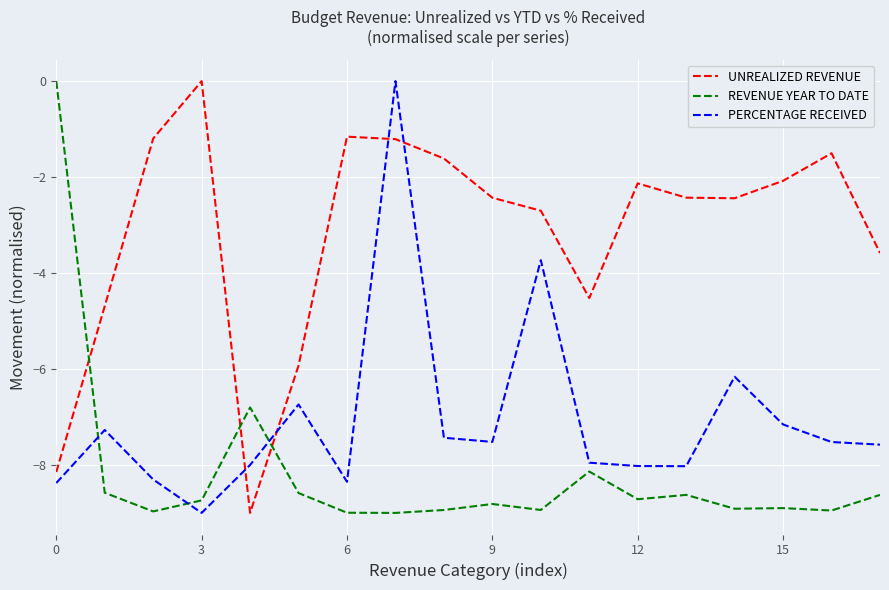

What is the lowest value of the PERCENTAGE RECEIVED series?

-9.0